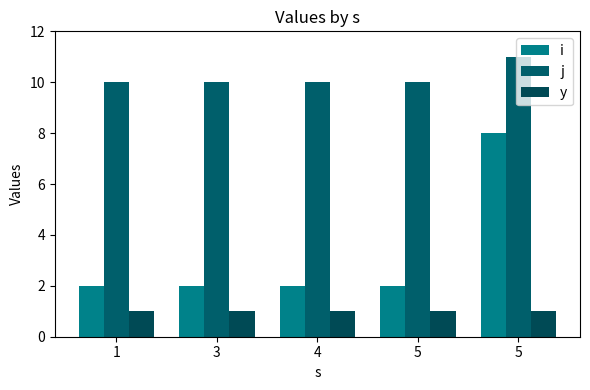

How many j values are between 10 and 11?

5